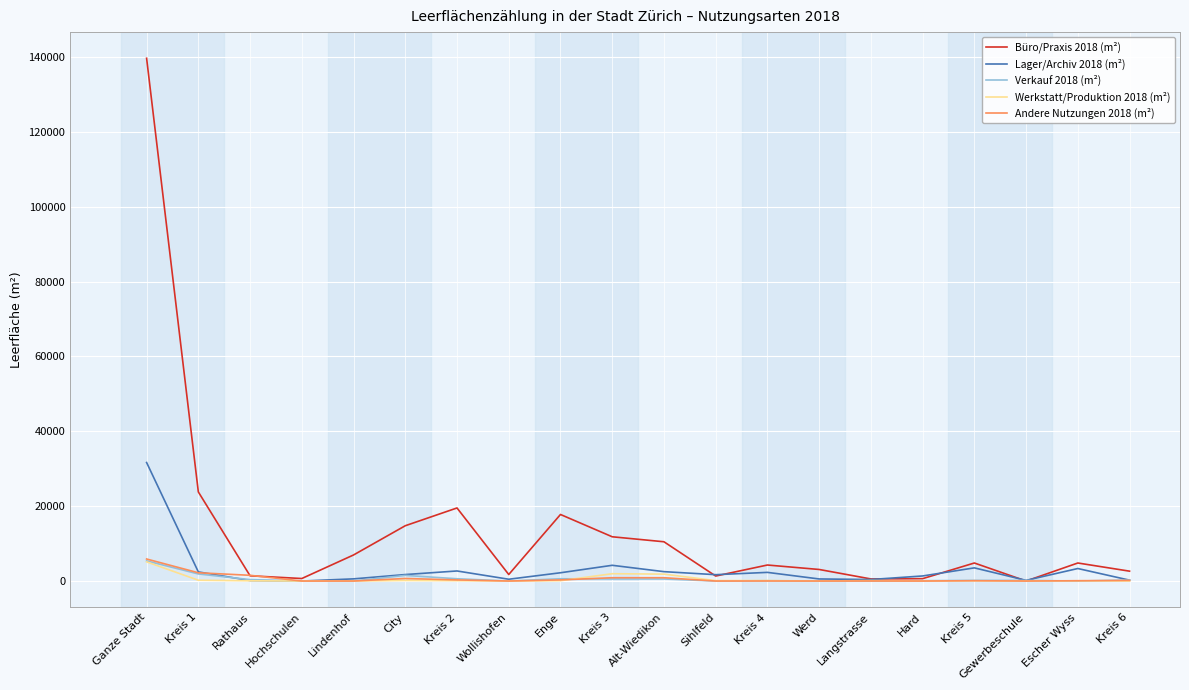

Is the value of Büro/Praxis 2018 (m²) at Alt-Wiedikon greater than the value of Andere Nutzungen 2018 (m²) at Hard?

Yes